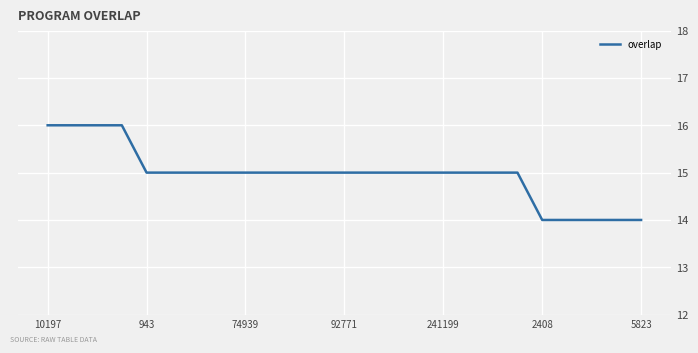

What is the minimum value shown in the chart?

14